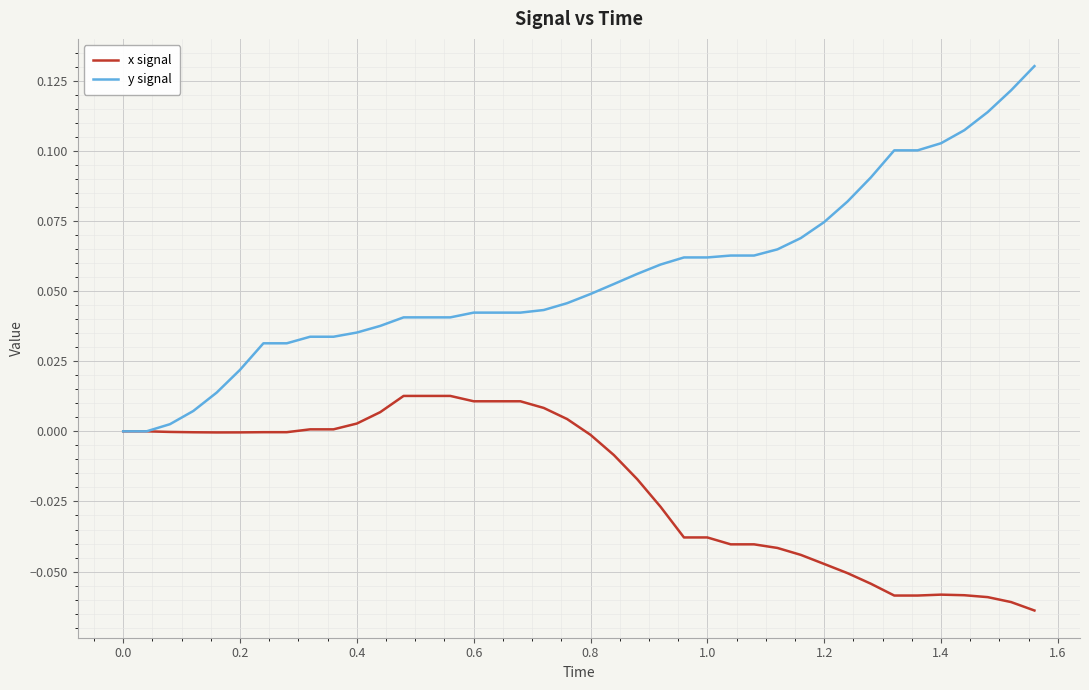

Does the chart have visible grid lines?

Yes